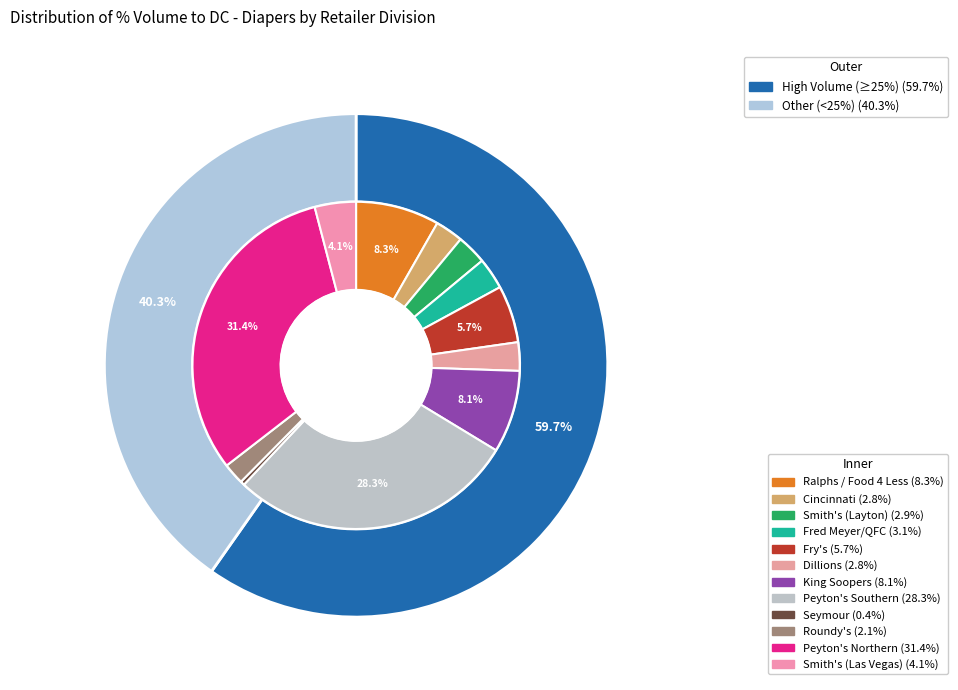

How many slices are in this pie chart?

12